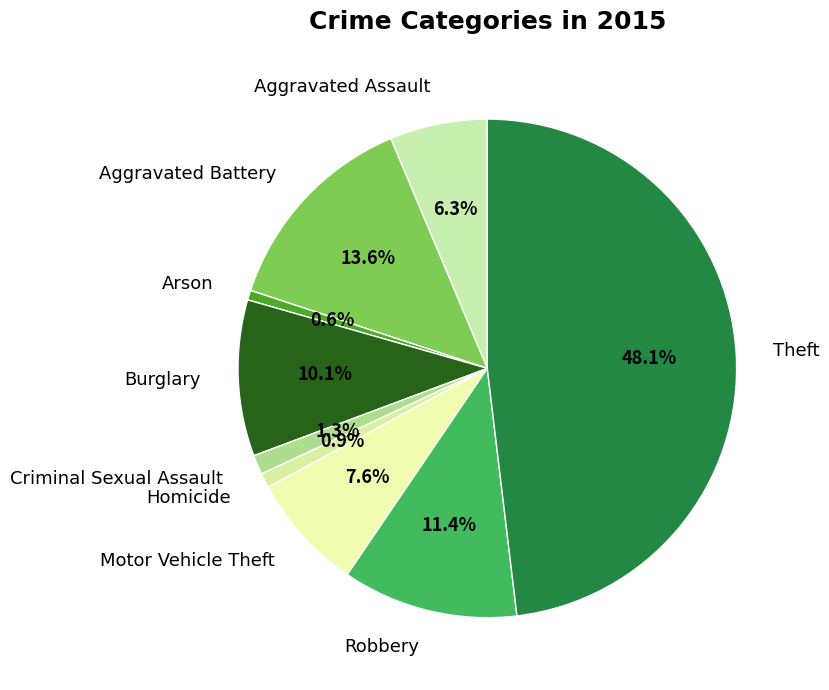

Which has a higher value, Homicide or Aggravated Battery?

Aggravated Battery